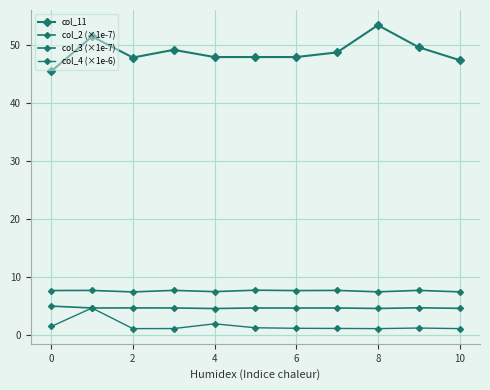

Count the number of data series in this chart.

4